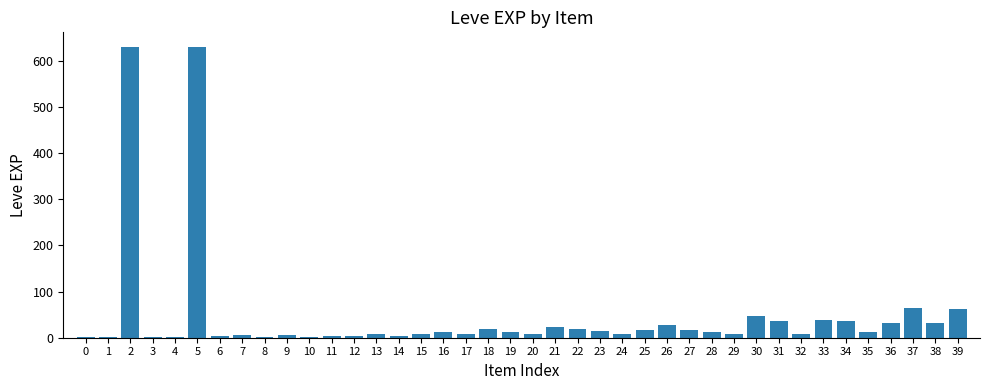

The value at 38 is 31. True or false?

True